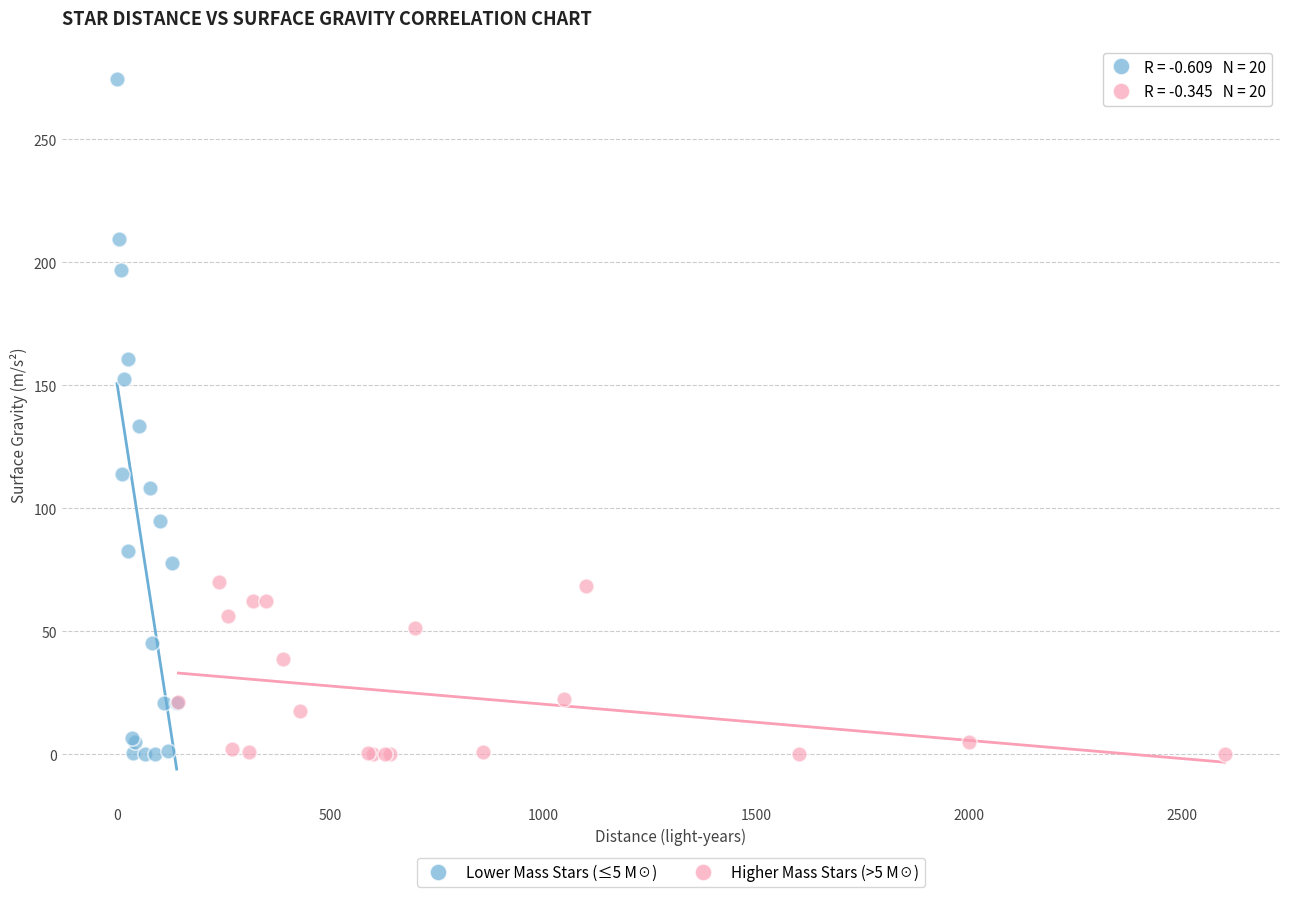

Which series has the largest Y range (max minus min)?

Lower Mass Stars (≤5 M☉)